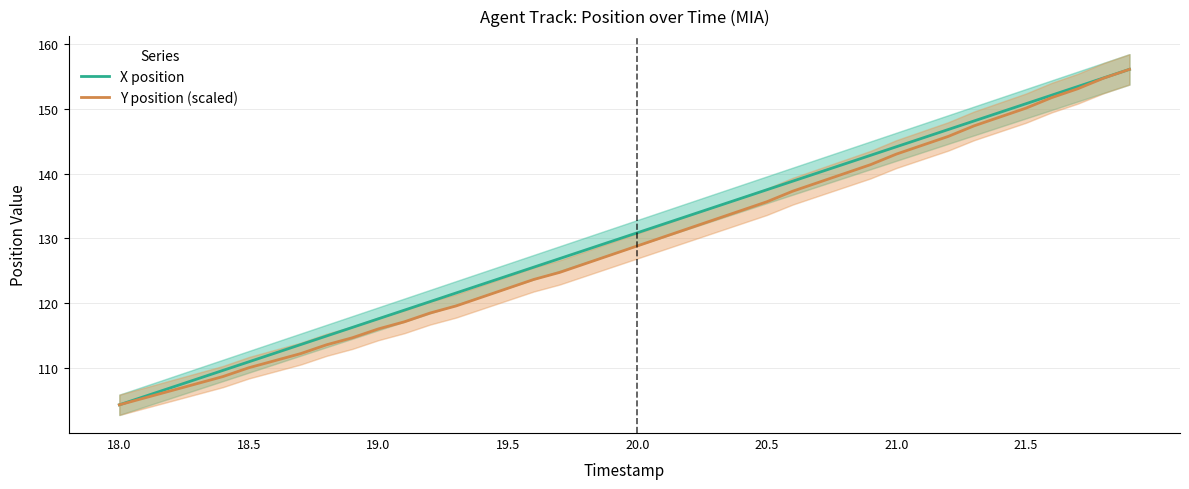

What is the minimum value for Y position (scaled)?

104.4